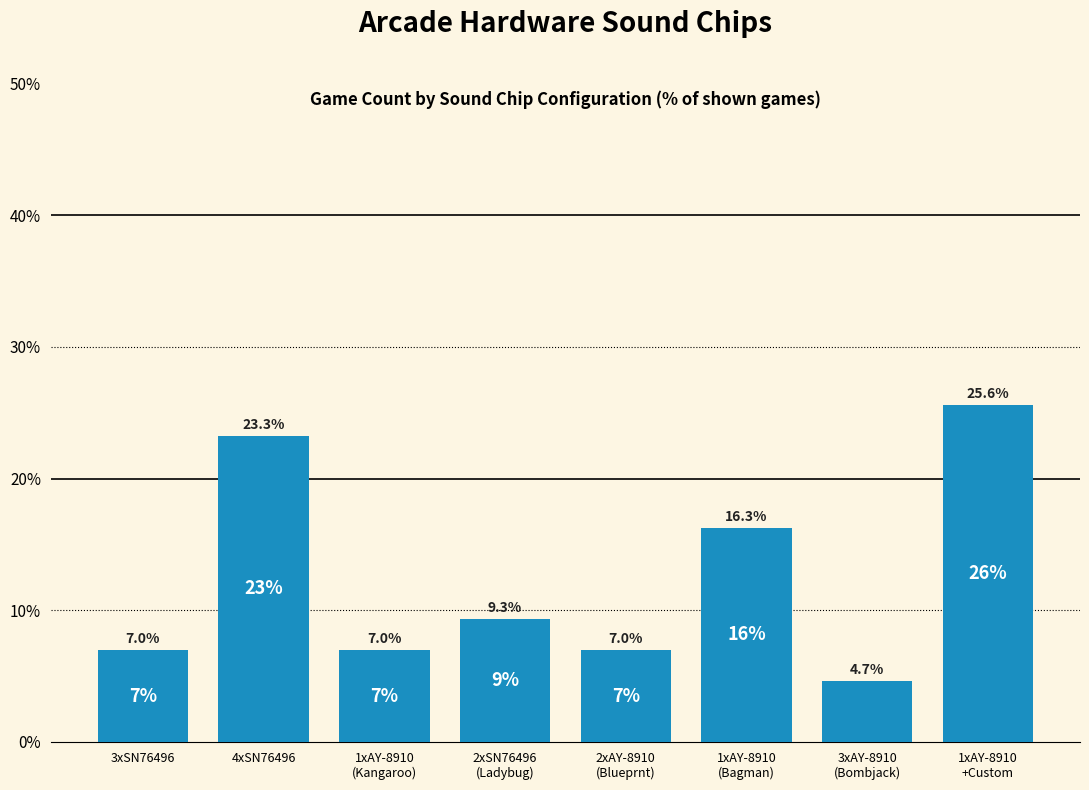

Reading left to right, extract all data points from this chart.

3xSN76496=7.0	4xSN76496=23.3	1xAY-8910
(Kangaroo)=7.0	2xSN76496
(Ladybug)=9.3	2xAY-8910
(Blueprnt)=7.0	1xAY-8910
(Bagman)=16.3	3xAY-8910
(Bombjack)=4.7	1xAY-8910
+Custom=25.6